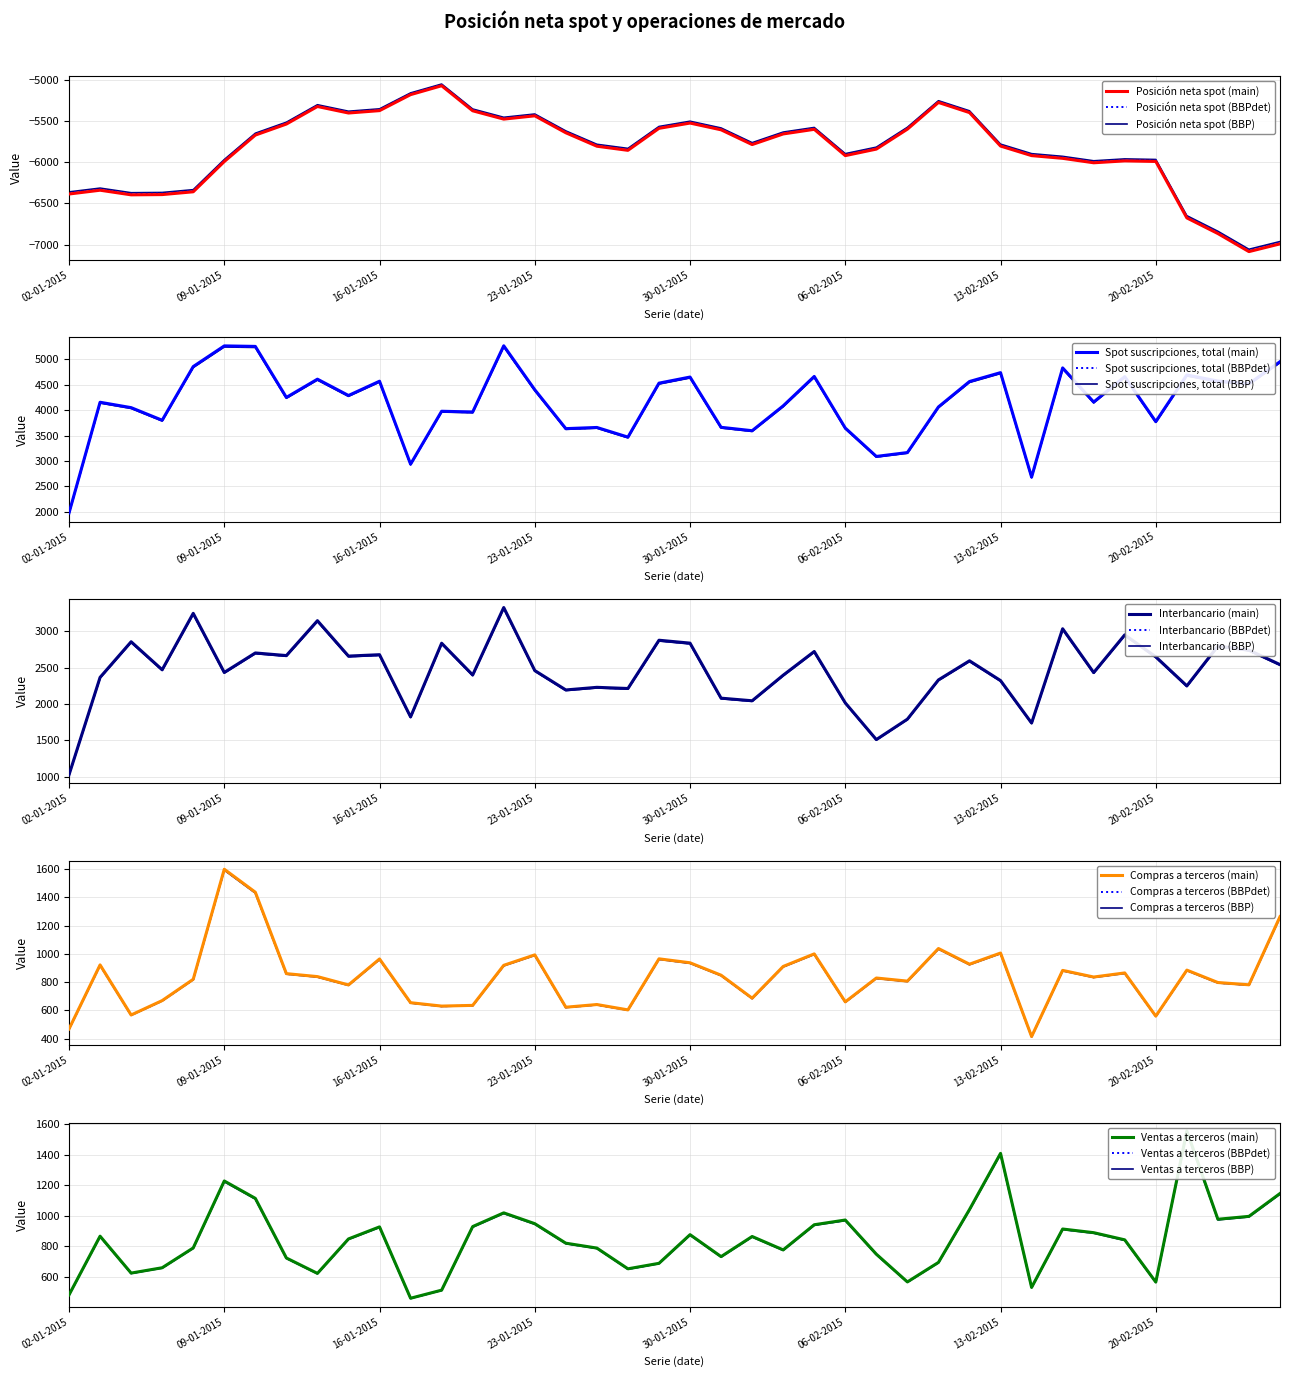

Reading left to right, extract all data points from this chart.

Posición neta spot: 02-01-2015=-6387	05-01-2015=-6341	06-01-2015=-6397	07-01-2015=-6394	08-01-2015=-6360	09-01-2015=-5993	12-01-2015=-5672	13-01-2015=-5538	14-01-2015=-5325	15-01-2015=-5404	16-01-2015=-5375	19-01-2015=-5181	20-01-2015=-5073	21-01-2015=-5377	22-01-2015=-5478	23-01-2015=-5438	26-01-2015=-5644	27-01-2015=-5807	28-01-2015=-5857	29-01-2015=-5590	30-01-2015=-5526	02-02-2015=-5608	03-02-2015=-5787	04-02-2015=-5658	05-02-2015=-5602	06-02-2015=-5921	09-02-2015=-5842	10-02-2015=-5600	11-02-2015=-5276	12-02-2015=-5399	13-02-2015=-5805	16-02-2015=-5921	17-02-2015=-5954	18-02-2015=-6008	19-02-2015=-5985	20-02-2015=-5992	23-02-2015=-6677	24-02-2015=-6867	25-02-2015=-7086	26-02-2015=-6992
Spot suscripciones, total: 02-01-2015=1978	05-01-2015=4156	06-01-2015=4050	07-01-2015=3802	08-01-2015=4858	09-01-2015=5265	12-01-2015=5255	13-01-2015=4251	14-01-2015=4610	15-01-2015=4289	16-01-2015=4570	19-01-2015=2938	20-01-2015=3979	21-01-2015=3965	22-01-2015=5267	23-01-2015=4402	26-01-2015=3637	27-01-2015=3660	28-01-2015=3470	29-01-2015=4532	30-01-2015=4652	02-02-2015=3663	03-02-2015=3596	04-02-2015=4085	05-02-2015=4664	06-02-2015=3648	09-02-2015=3090	10-02-2015=3166	11-02-2015=4064	12-02-2015=4564	13-02-2015=4739	16-02-2015=2683	17-02-2015=4832	18-02-2015=4160	19-02-2015=4660	20-02-2015=3775	23-02-2015=4693	24-02-2015=4573	25-02-2015=4521	26-02-2015=4954
Interbancario: 02-01-2015=1028	05-01-2015=2368	06-01-2015=2858	07-01-2015=2473	08-01-2015=3249	09-01-2015=2436	12-01-2015=2704	13-01-2015=2668	14-01-2015=3148	15-01-2015=2661	16-01-2015=2680	19-01-2015=1824	20-01-2015=2838	21-01-2015=2401	22-01-2015=3329	23-01-2015=2462	26-01-2015=2195	27-01-2015=2231	28-01-2015=2215	29-01-2015=2879	30-01-2015=2839	02-02-2015=2082	03-02-2015=2046	04-02-2015=2398	05-02-2015=2724	06-02-2015=2017	09-02-2015=1512	10-02-2015=1793	11-02-2015=2333	12-02-2015=2596	13-02-2015=2324	16-02-2015=1740	17-02-2015=3037	18-02-2015=2434	19-02-2015=2953	20-02-2015=2651	23-02-2015=2251	24-02-2015=2799	25-02-2015=2743	26-02-2015=2544
Compras a terceros: 02-01-2015=468	05-01-2015=922	06-01-2015=567	07-01-2015=669	08-01-2015=820	09-01-2015=1600	12-01-2015=1437	13-01-2015=860	14-01-2015=839	15-01-2015=780	16-01-2015=964	19-01-2015=654	20-01-2015=630	21-01-2015=635	22-01-2015=919	23-01-2015=993	26-01-2015=622	27-01-2015=641	28-01-2015=603	29-01-2015=965	30-01-2015=937	02-02-2015=849	03-02-2015=686	04-02-2015=911	05-02-2015=1000	06-02-2015=660	09-02-2015=829	10-02-2015=807	11-02-2015=1038	12-02-2015=927	13-02-2015=1006	16-02-2015=414	17-02-2015=883	18-02-2015=836	19-02-2015=865	20-02-2015=559	23-02-2015=885	24-02-2015=797	25-02-2015=781	26-02-2015=1264
Ventas a terceros: 02-01-2015=481	05-01-2015=866	06-01-2015=624	07-01-2015=659	08-01-2015=789	09-01-2015=1228	12-01-2015=1114	13-01-2015=723	14-01-2015=622	15-01-2015=848	16-01-2015=927	19-01-2015=459	20-01-2015=512	21-01-2015=929	22-01-2015=1019	23-01-2015=948	26-01-2015=820	27-01-2015=788	28-01-2015=652	29-01-2015=688	30-01-2015=876	02-02-2015=732	03-02-2015=864	04-02-2015=776	05-02-2015=941	06-02-2015=972	09-02-2015=748	10-02-2015=566	11-02-2015=694	12-02-2015=1041	13-02-2015=1409	16-02-2015=530	17-02-2015=913	18-02-2015=889	19-02-2015=842	20-02-2015=565	23-02-2015=1556	24-02-2015=977	25-02-2015=996	26-02-2015=1146